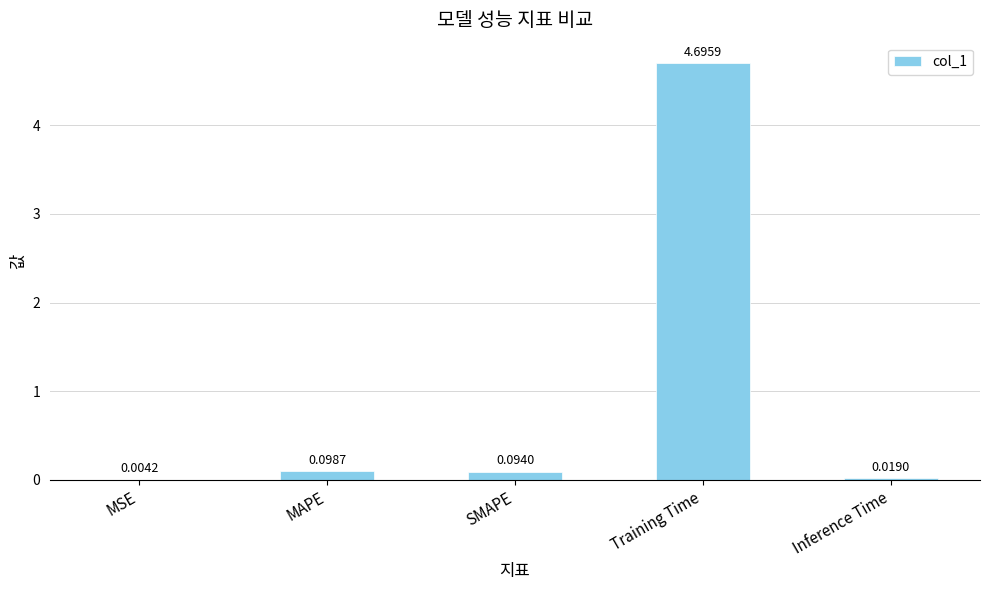

At which label is the value closest to 2?

MAPE